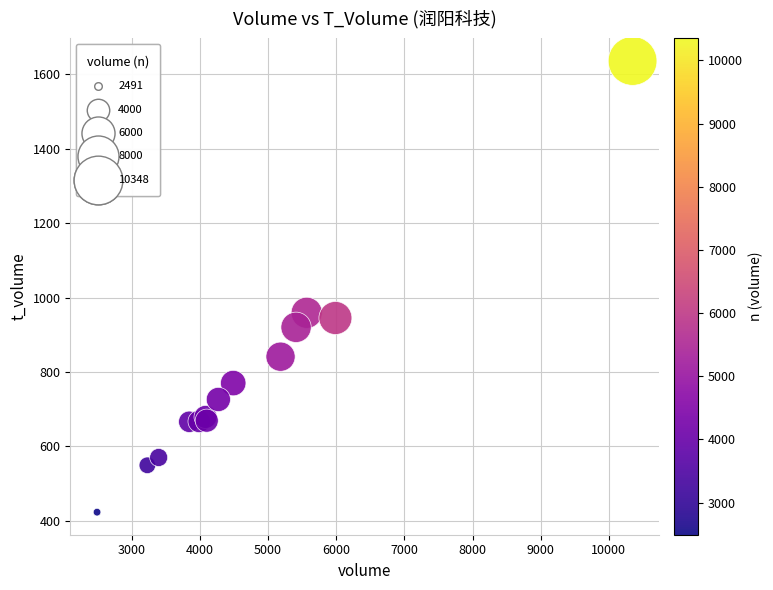

What Y value in the scatter plot is closest to 1029?

959